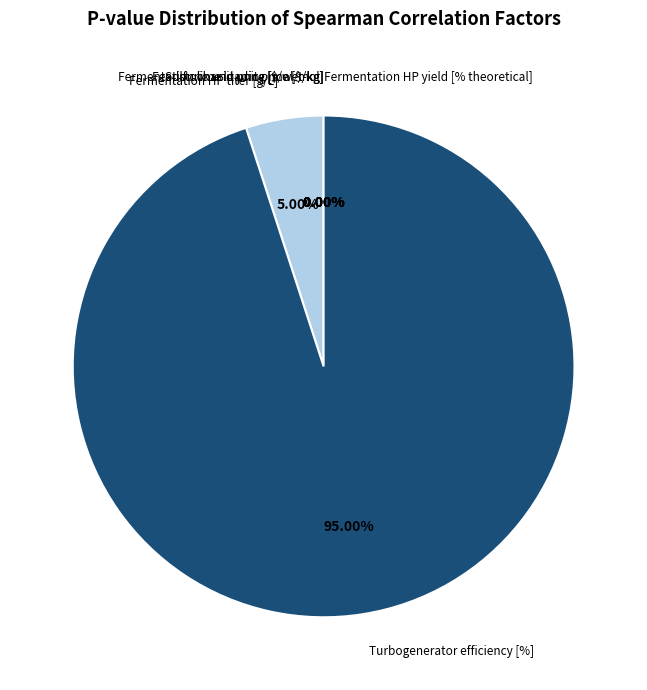

Is it true that Turbogenerator efficiency [%] is 95% of the pie?

True